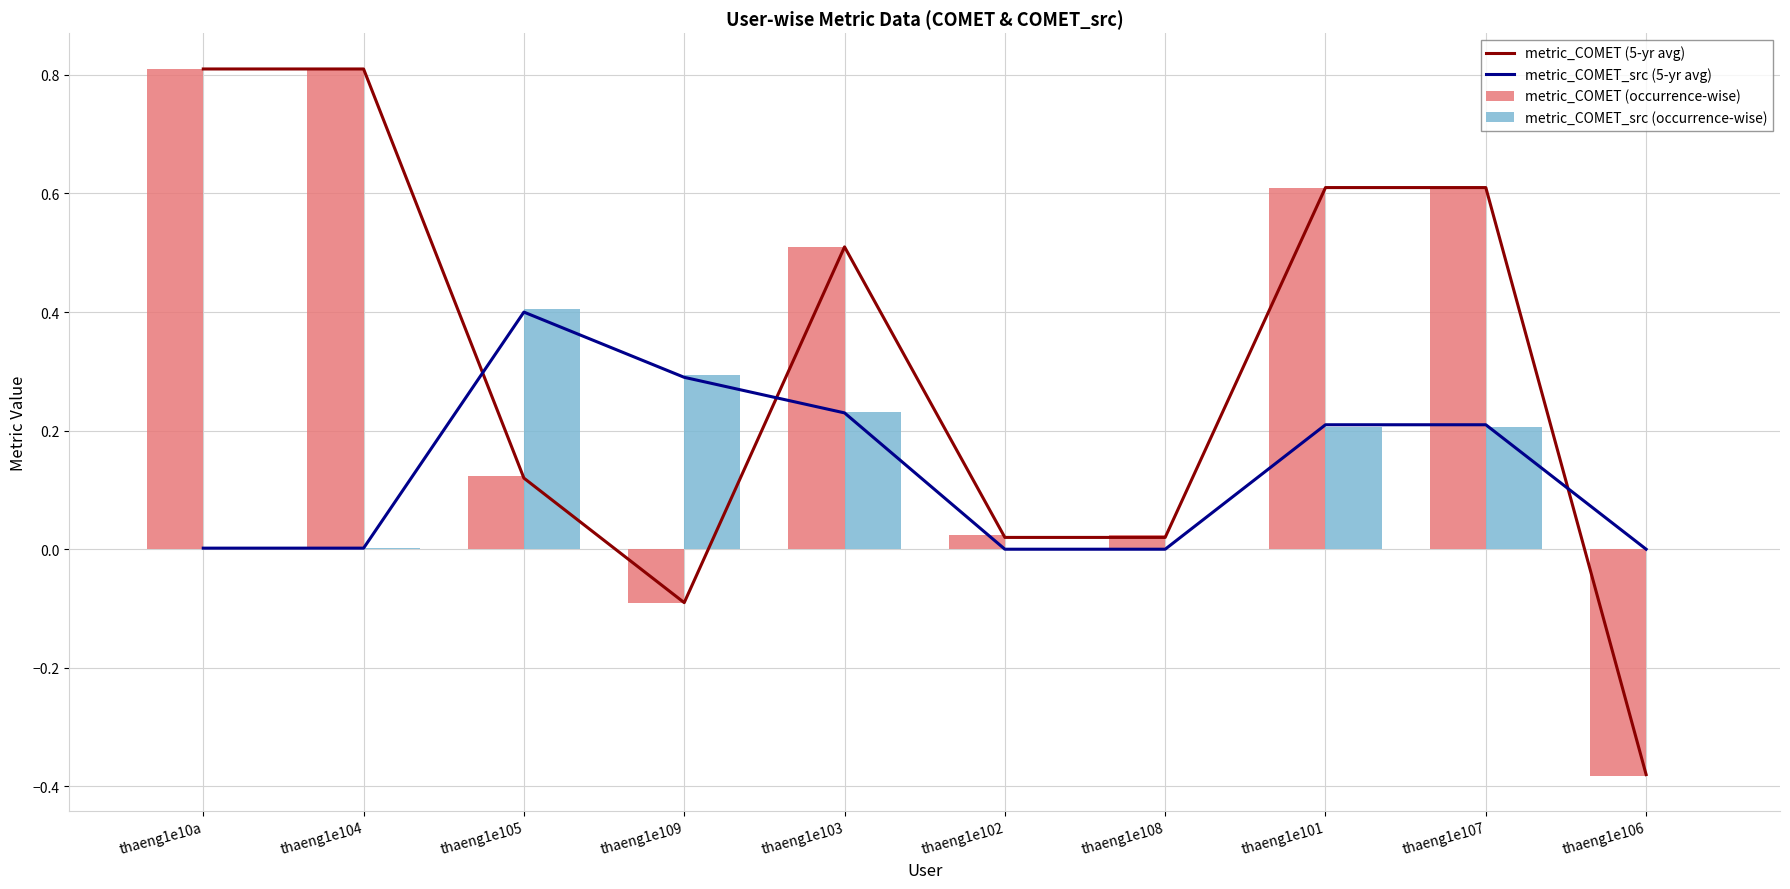

What is the average value of the metric_COMET (occurrence-wise) series?

0.3